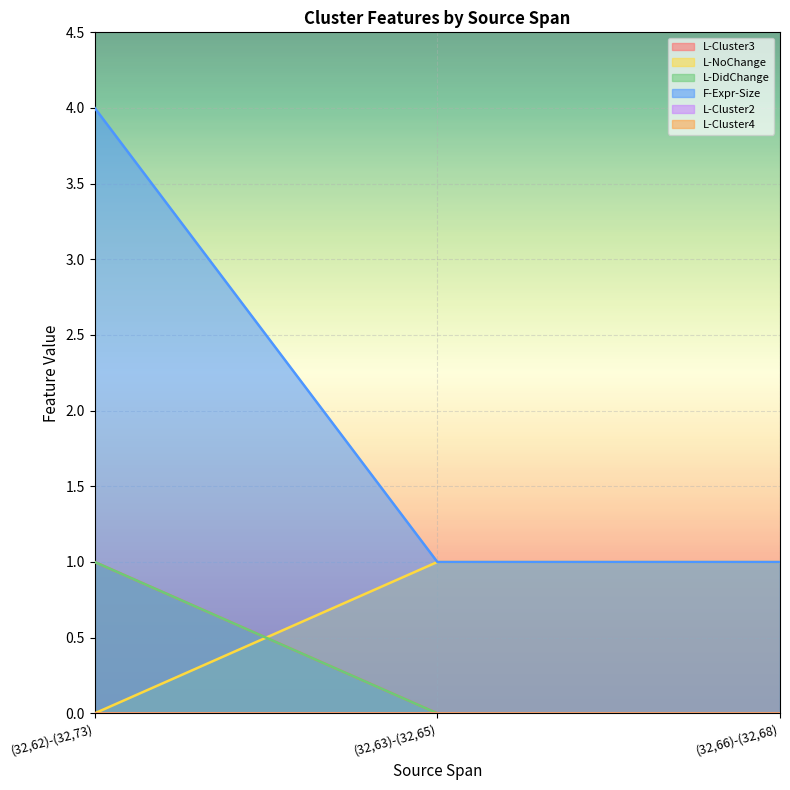

What position from the left is (32,62)-(32,73)?

1